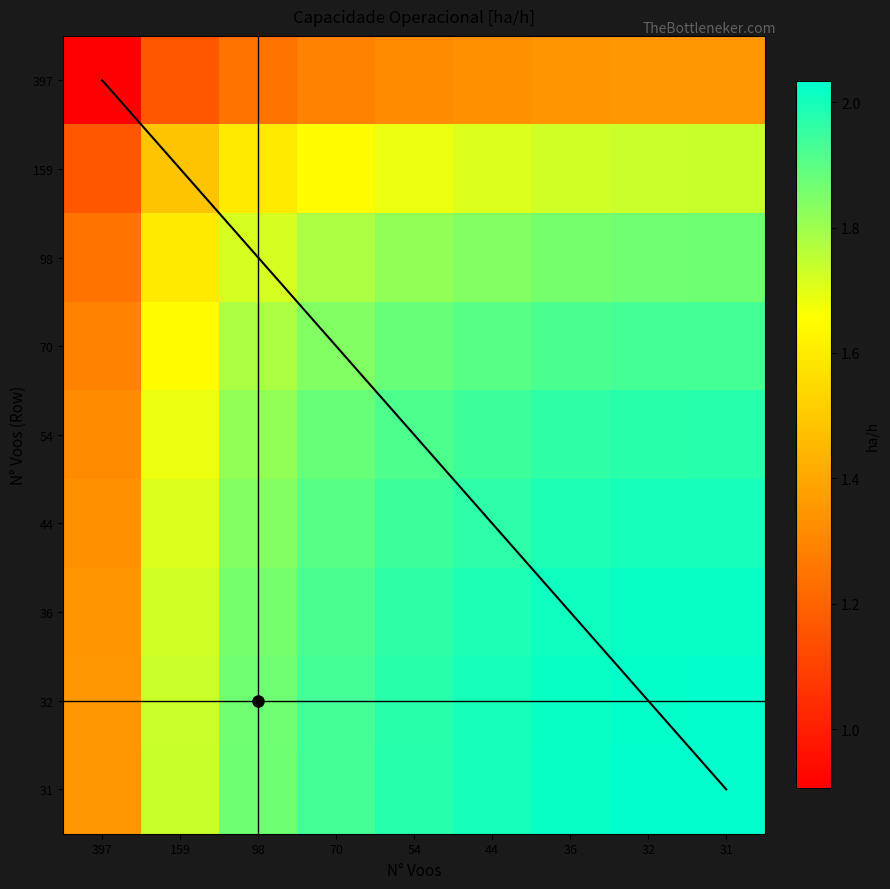

What is the total value across all series at 44?

16.7